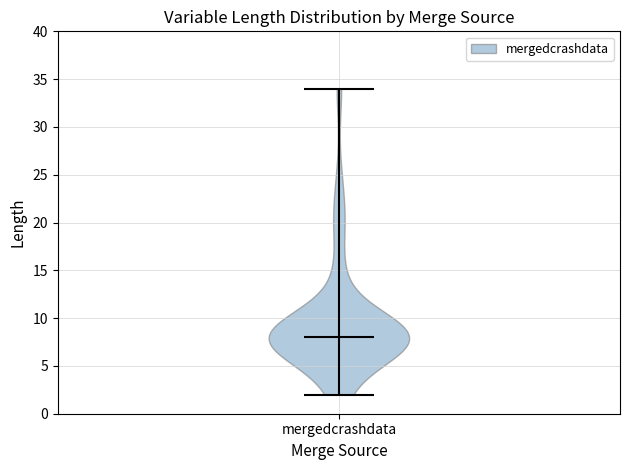

Where does the median line of the violin for mergedcrashdata sit on the y-axis? The values are not printed on the chart, so give them approximately, as read against the axis.

8